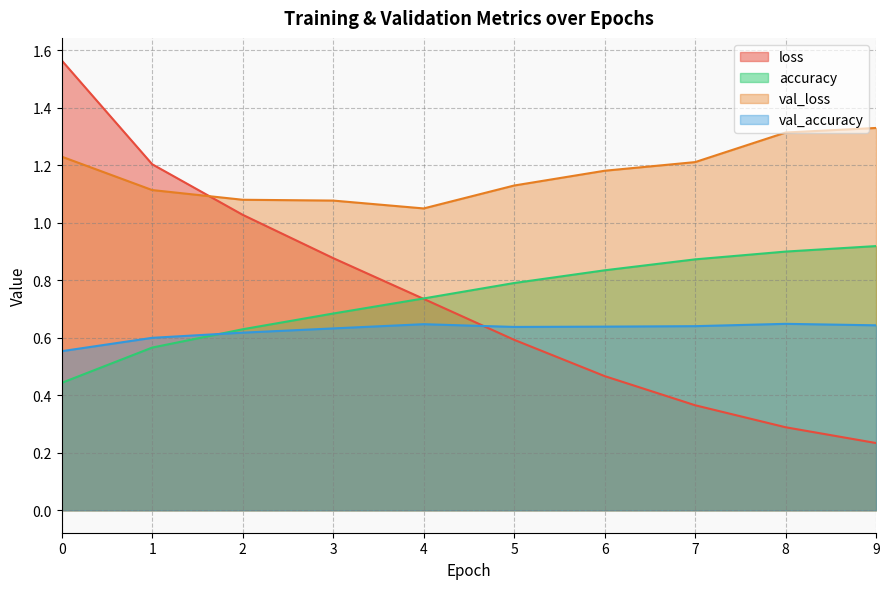

What is the total value across all series at 4?

3.2